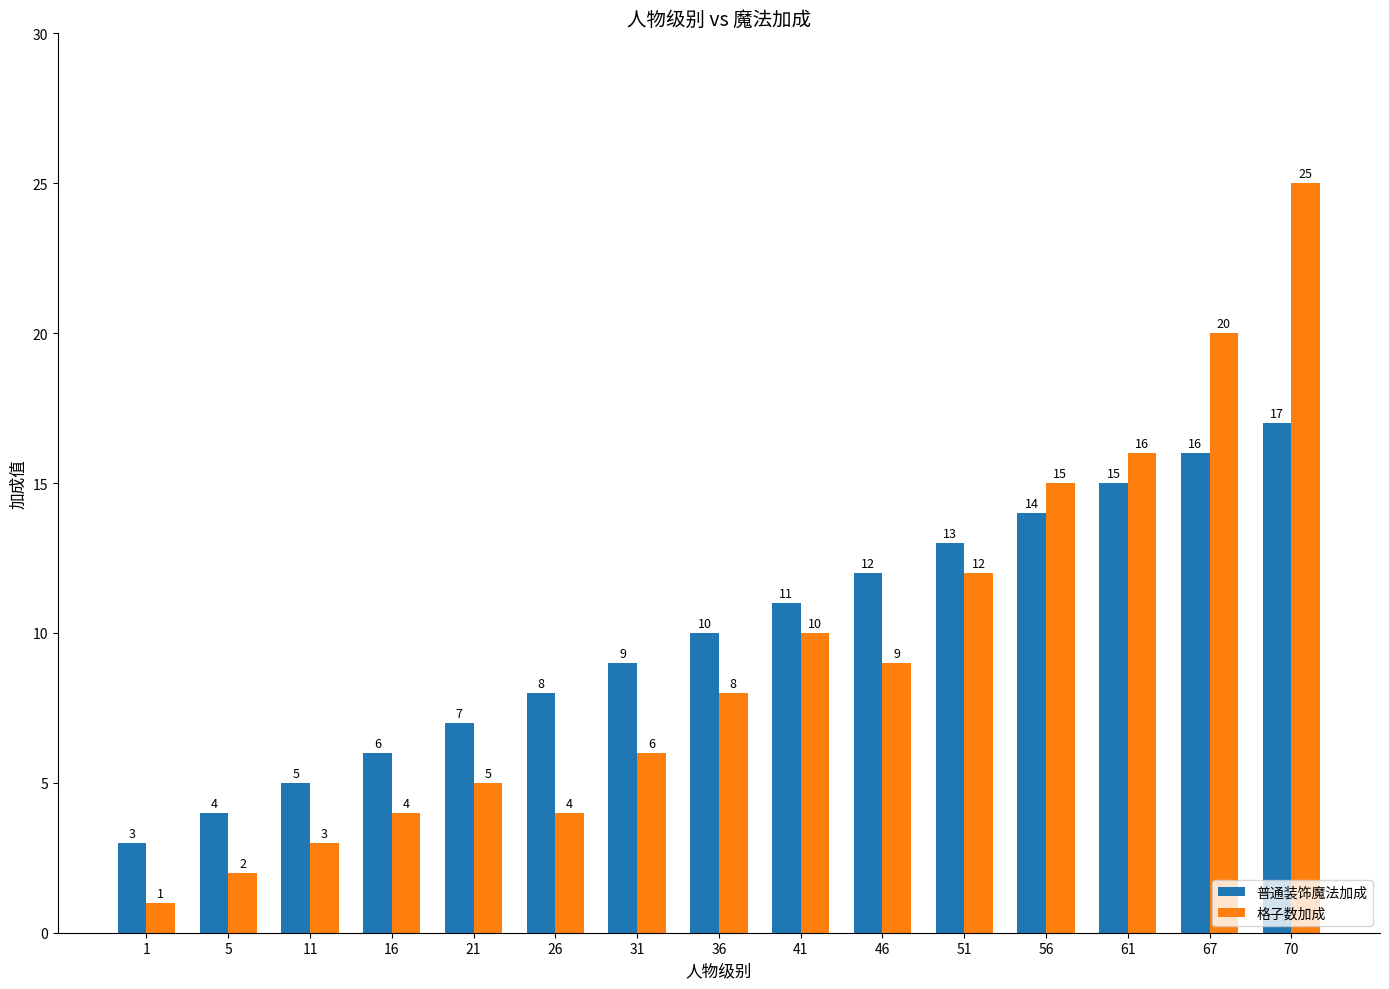

What is the difference between the maximum and minimum values in the 普通装饰魔法加成 series?

14